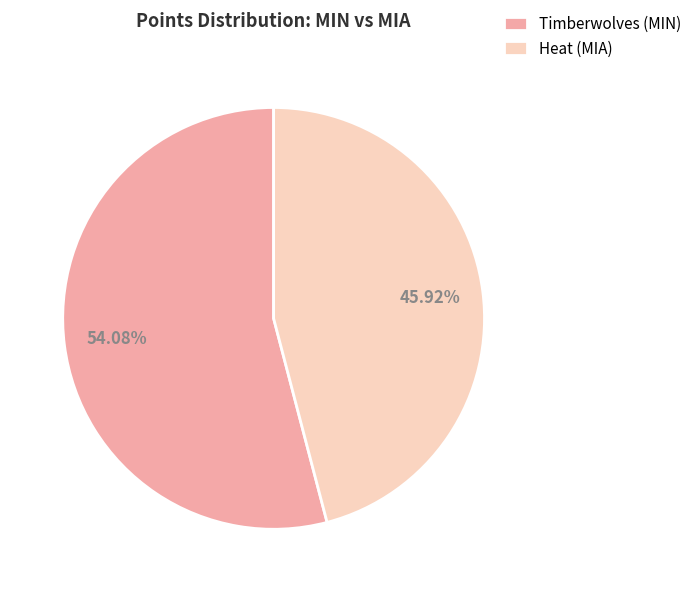

How many slices are in this pie chart?

2